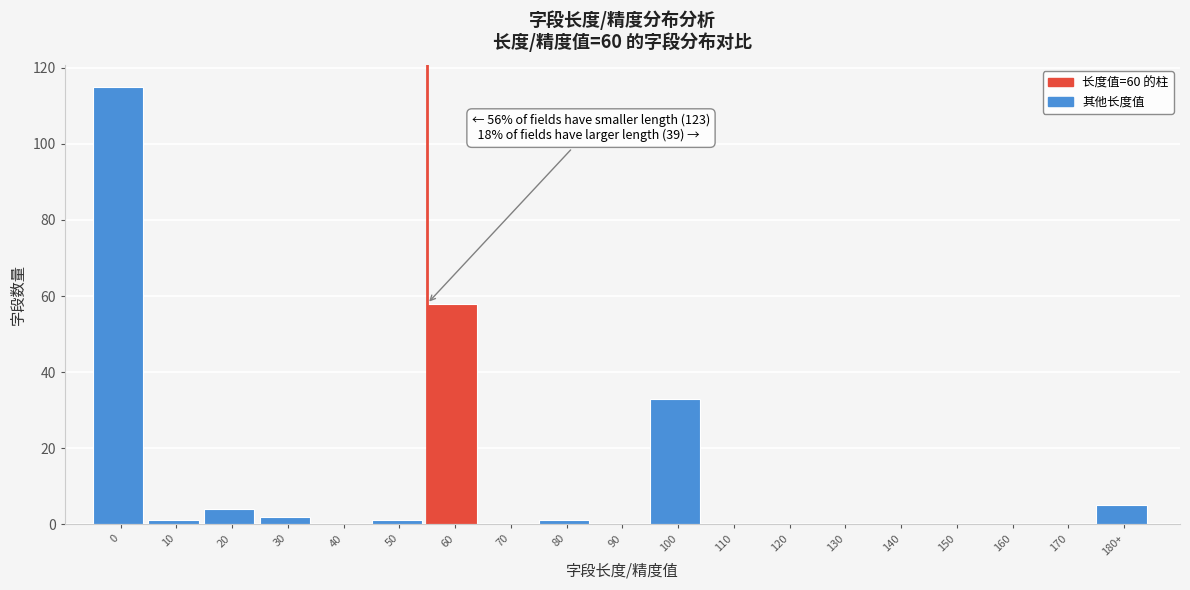

Reading left to right, list all the values displayed in this chart.

0=115	10=1	20=4	30=2	40=0	50=1	60=58	70=0	80=1	90=0	100=33	110=0	120=0	130=0	140=0	150=0	160=0	170=0	180+=5